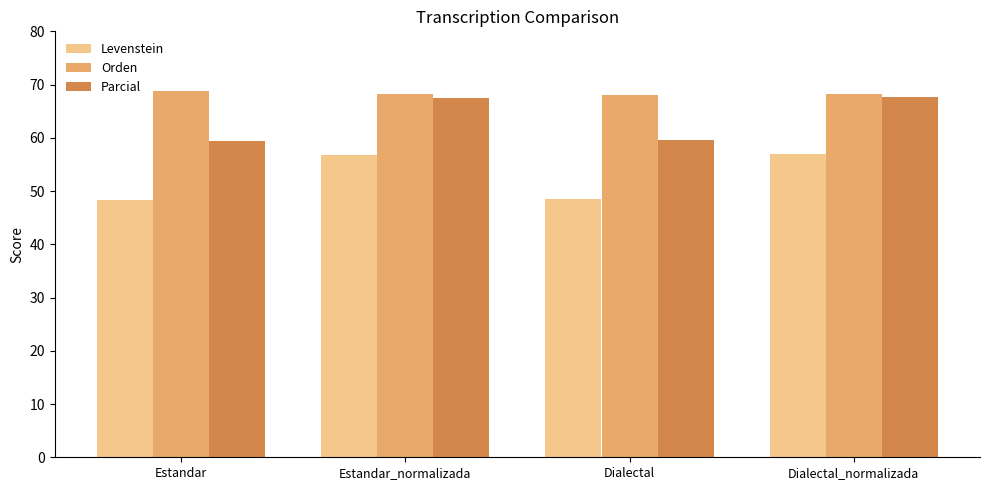

At how many categories does at least one series exceed 56?

4